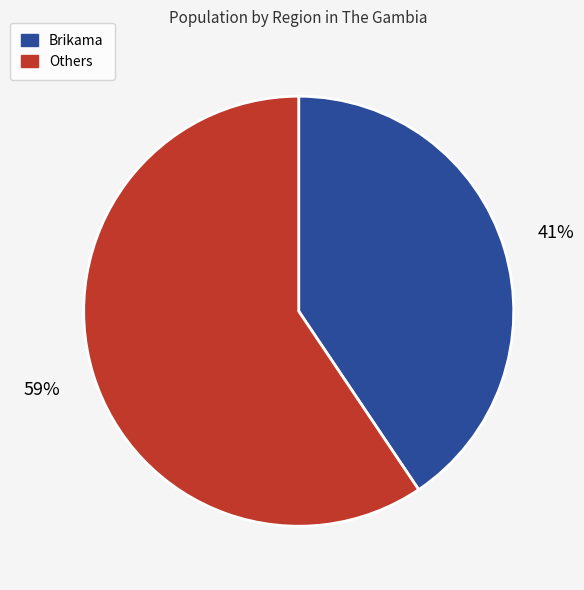

To the nearest percent, what is the average slice percentage?

50%